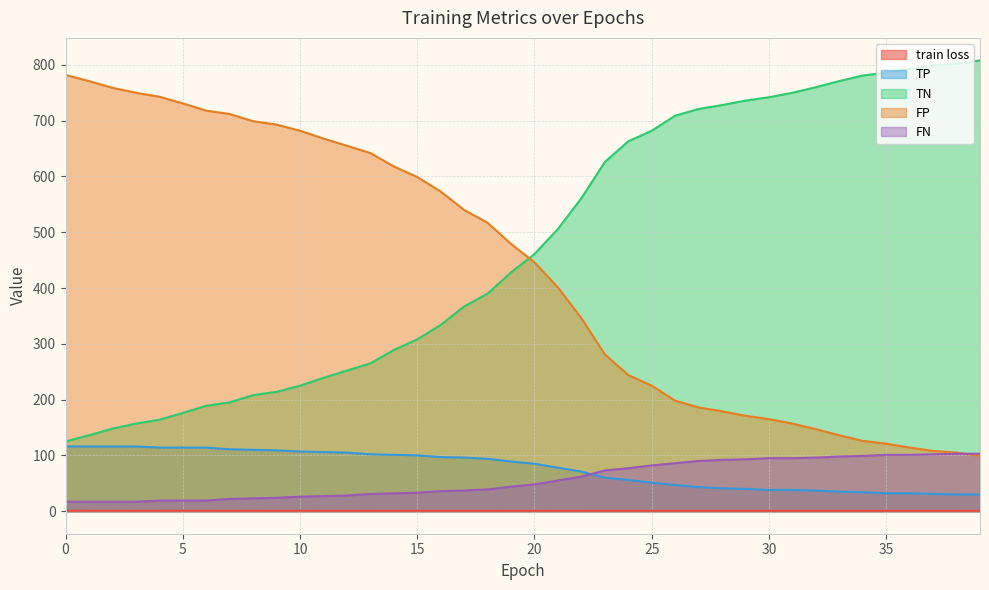

Which series has the widest spread of values?

TN